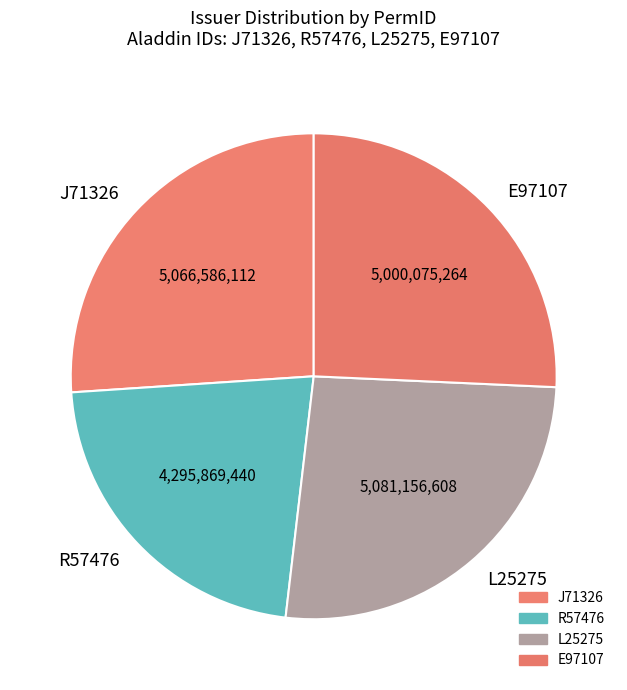

Does R57476 account for over 50% of the chart?

No